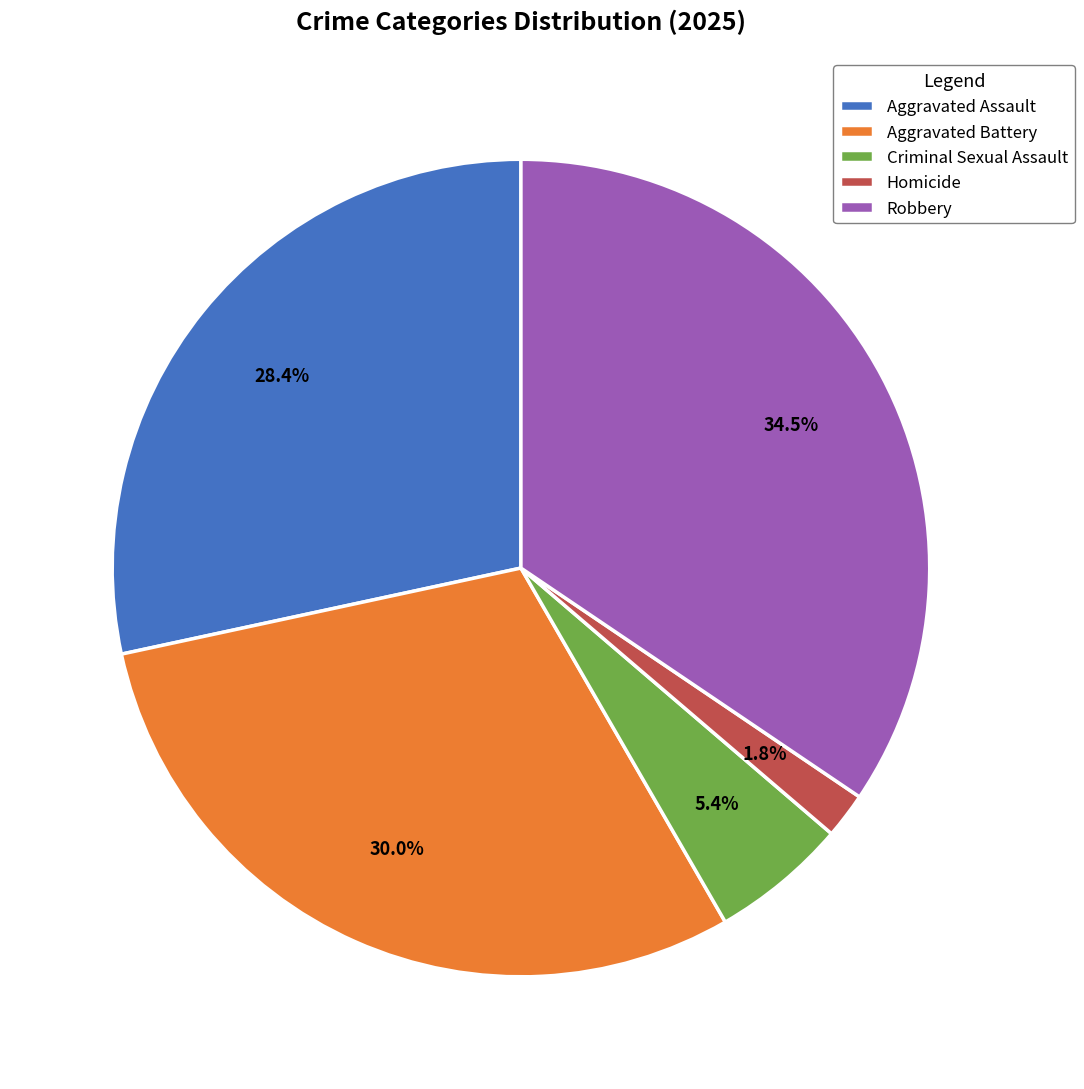

How many slices are in this pie chart?

5